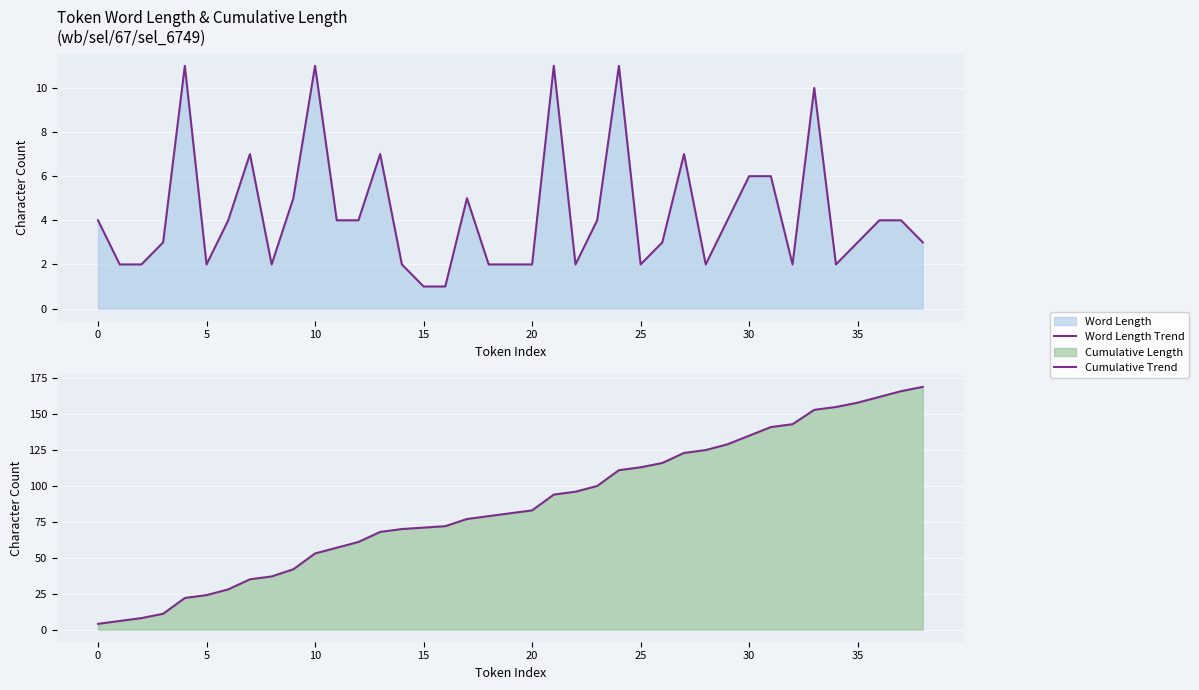

True or false: Word Length Trend and Cumulative Trend intersect in this chart.

False